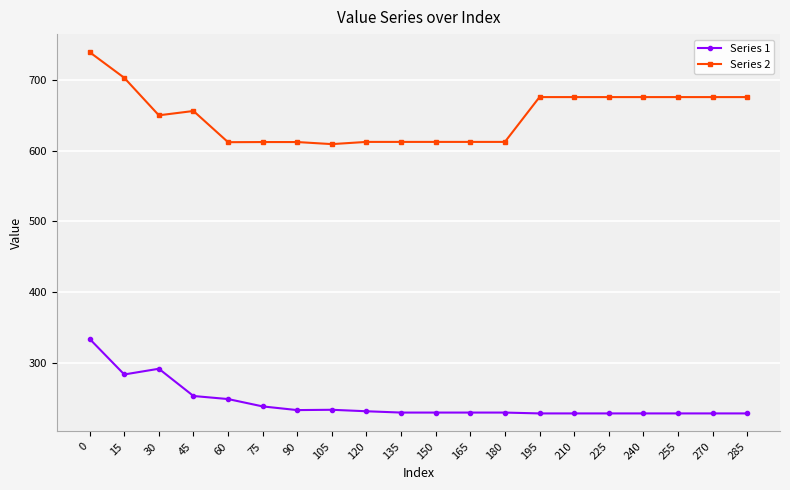

What is the minimum value for Series 1?

228.2